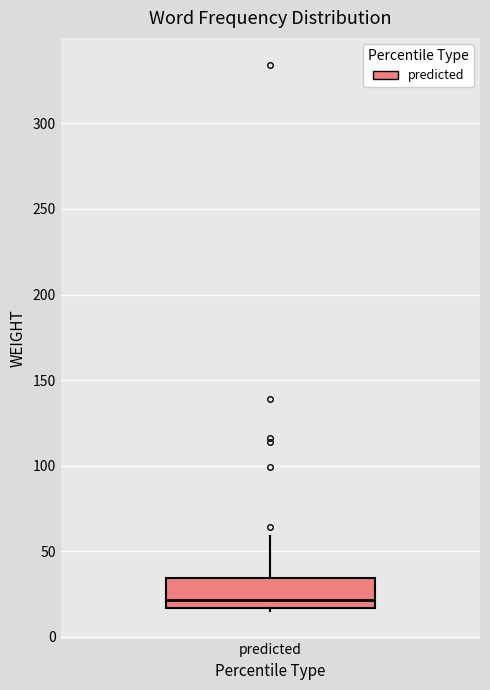

Where does the upper whisker of the box for predicted end on the y-axis? The values are not printed on the chart, so give them approximately, as read against the axis.

60